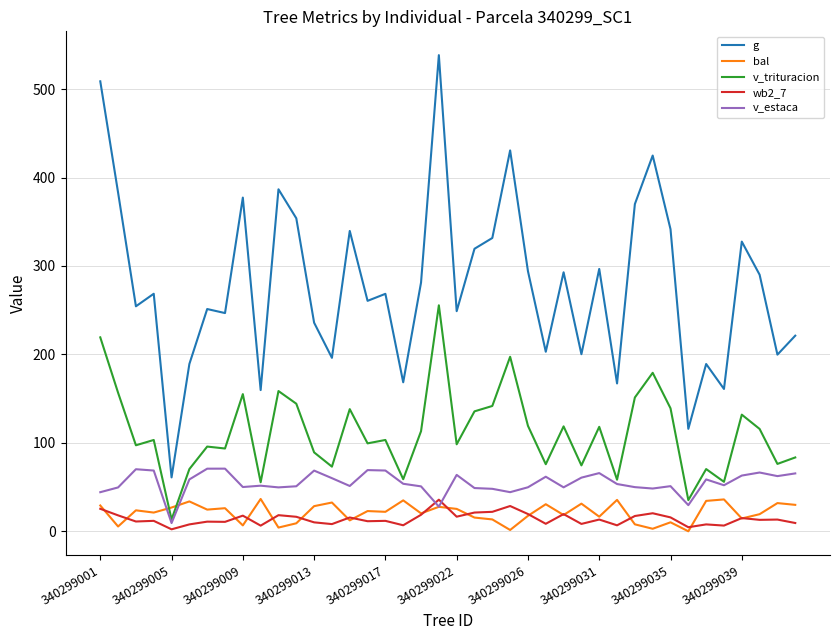

True or false: g and v_trituracion intersect in this chart.

False